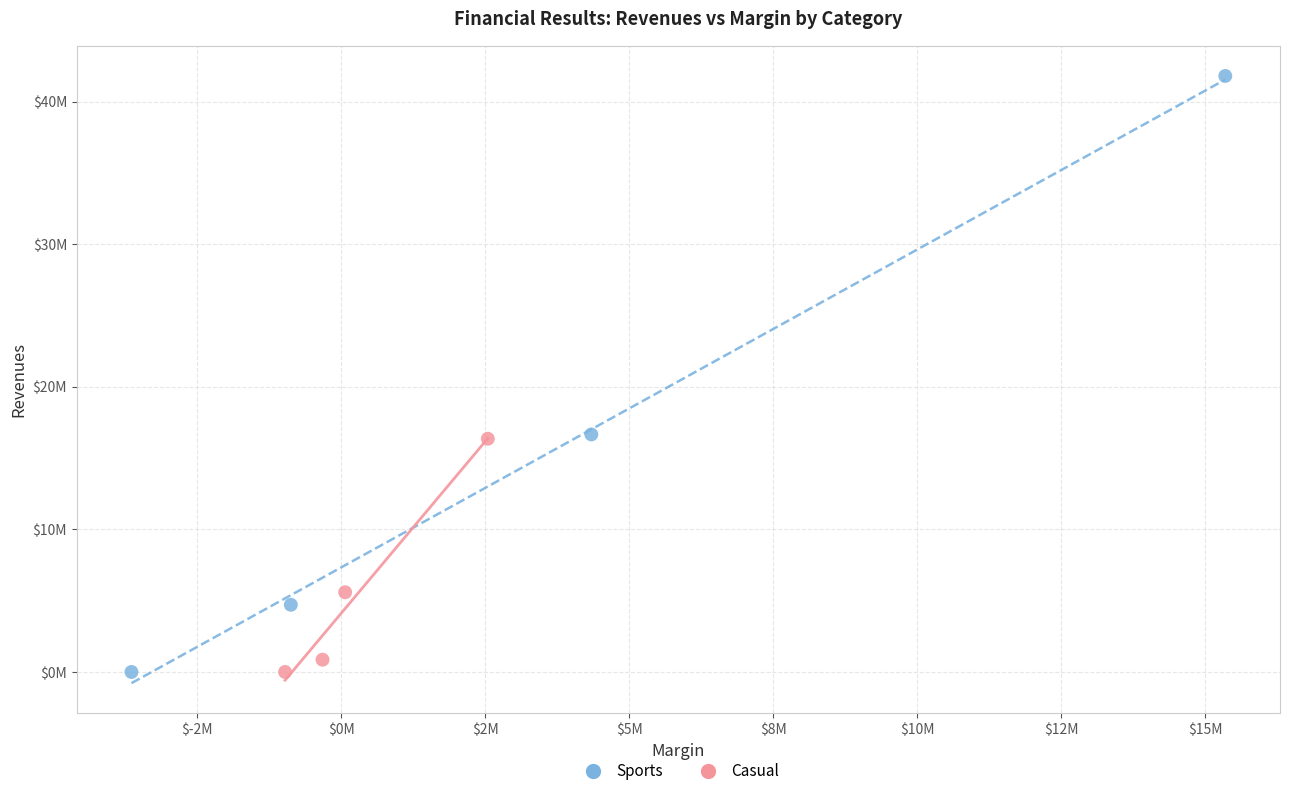

What are all the series names shown in the legend?

Sports, Casual